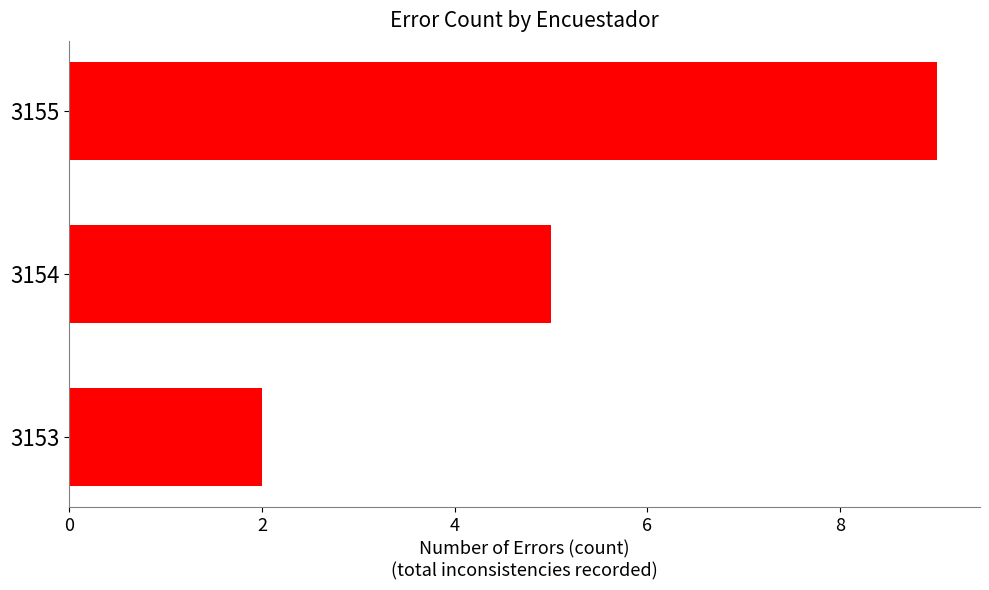

The chart shows a value of 2 at 3153. True or false?

True